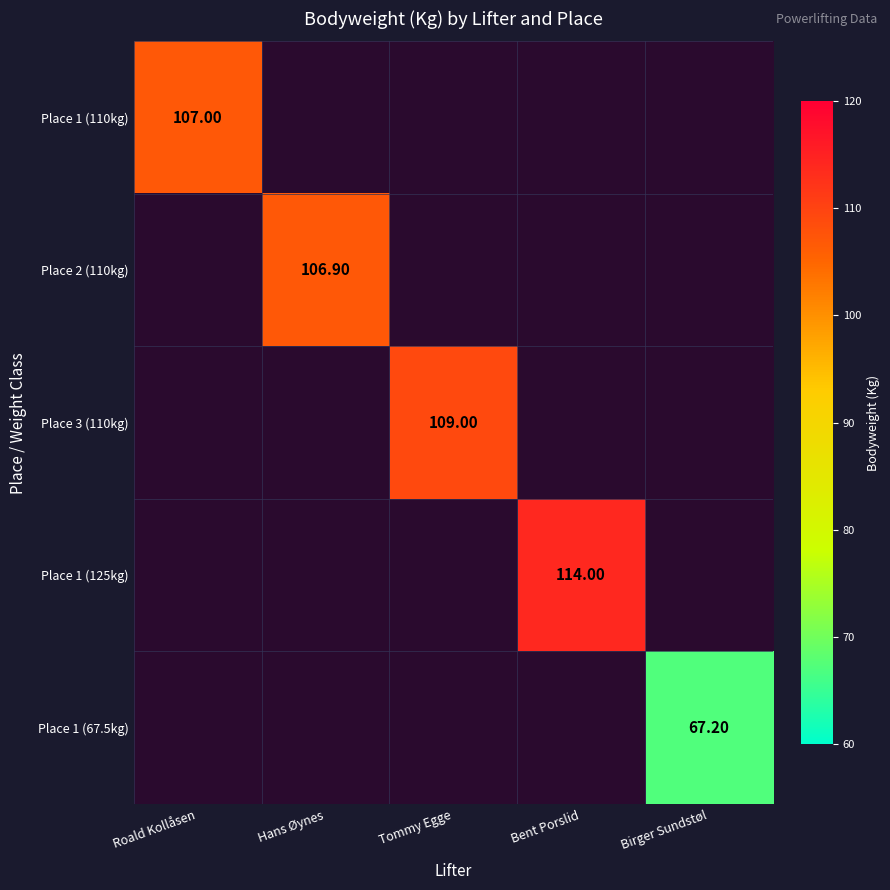

At how many categories does at least one series exceed 113?

1